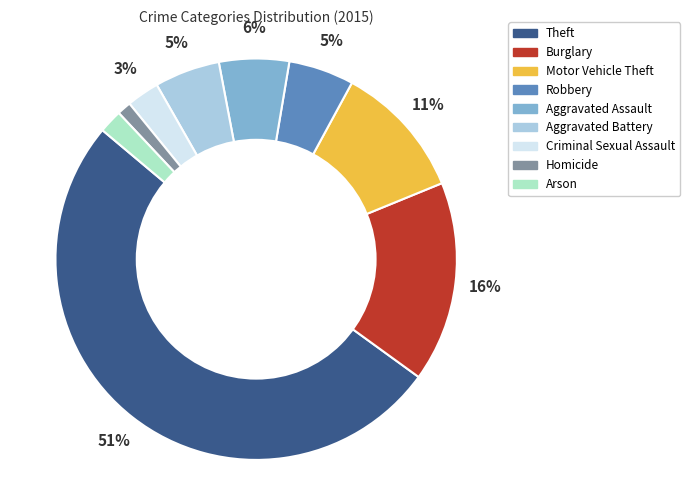

How many slices are in this pie chart?

9